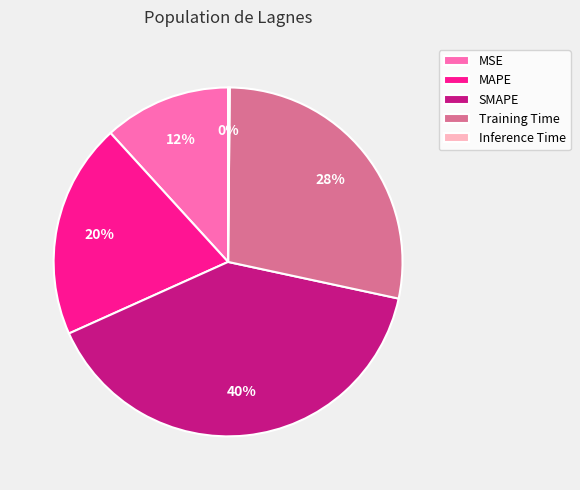

Is it true that MSE is 1% of the pie?

False